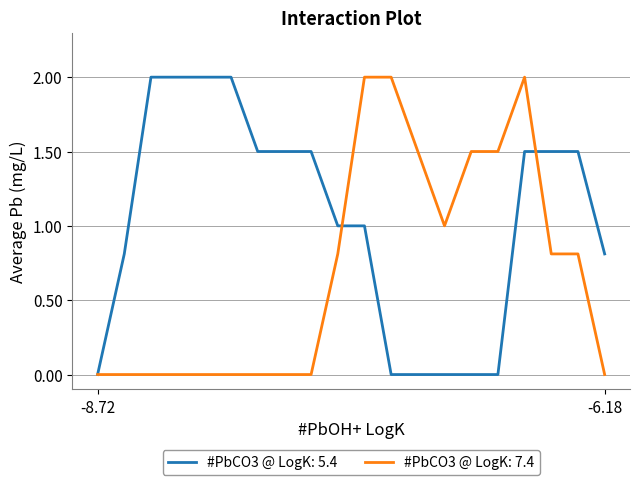

How many series are shown in this chart?

2